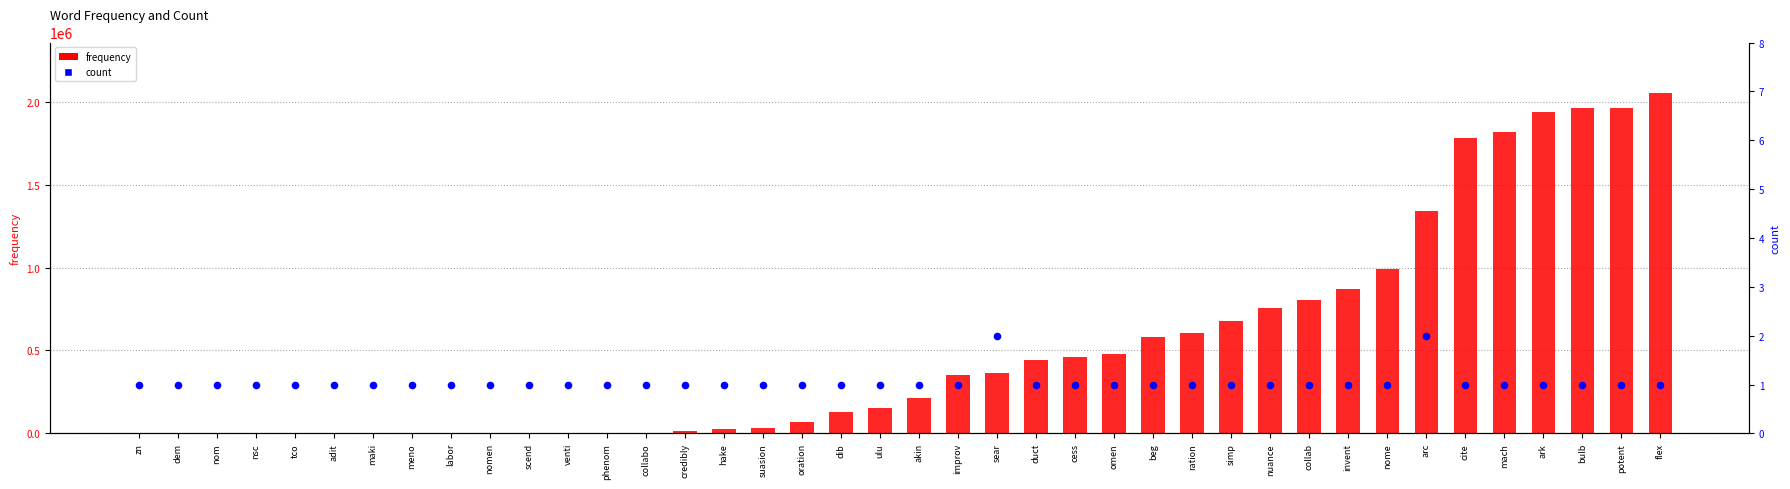

Which series reaches the maximum Y coordinate?

frequency